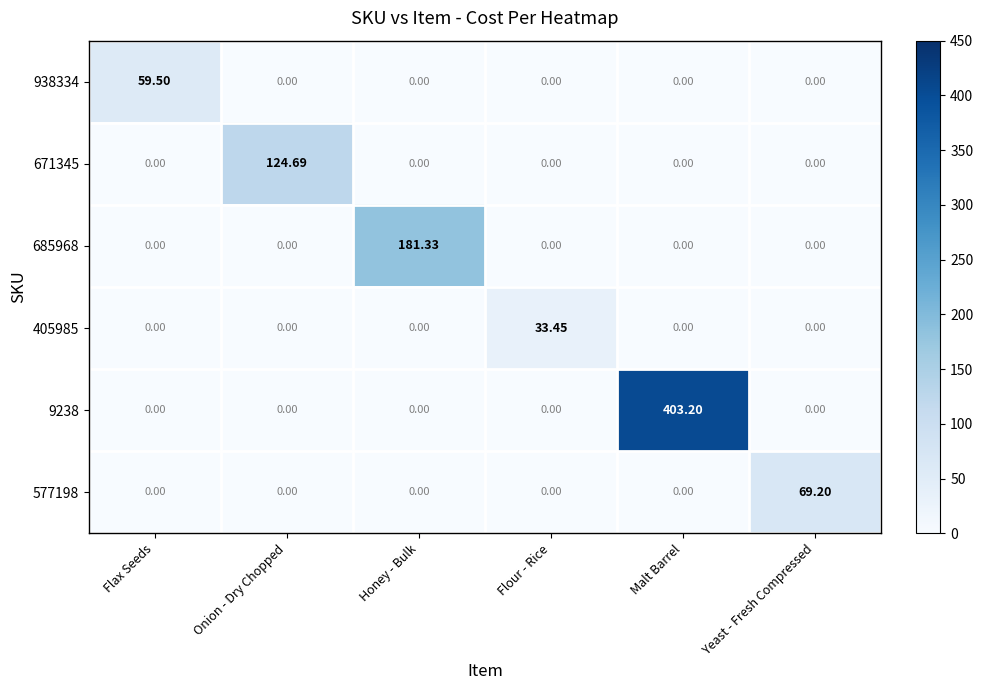

At which category is the sum across all series the highest?

Malt Barrel